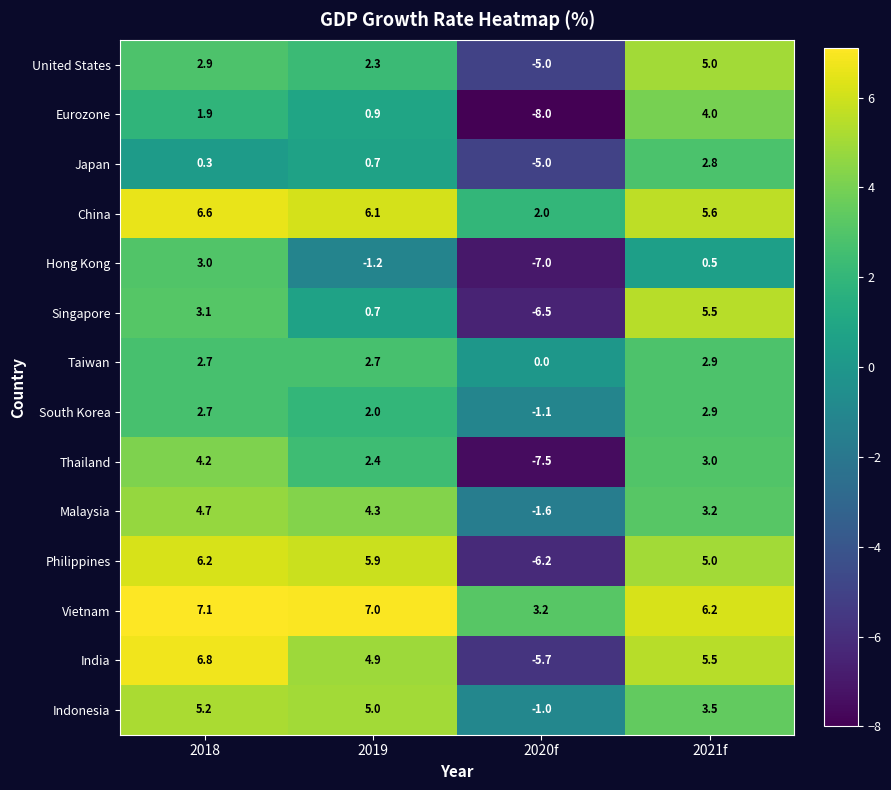

Which series has the largest range (max minus min)?

India